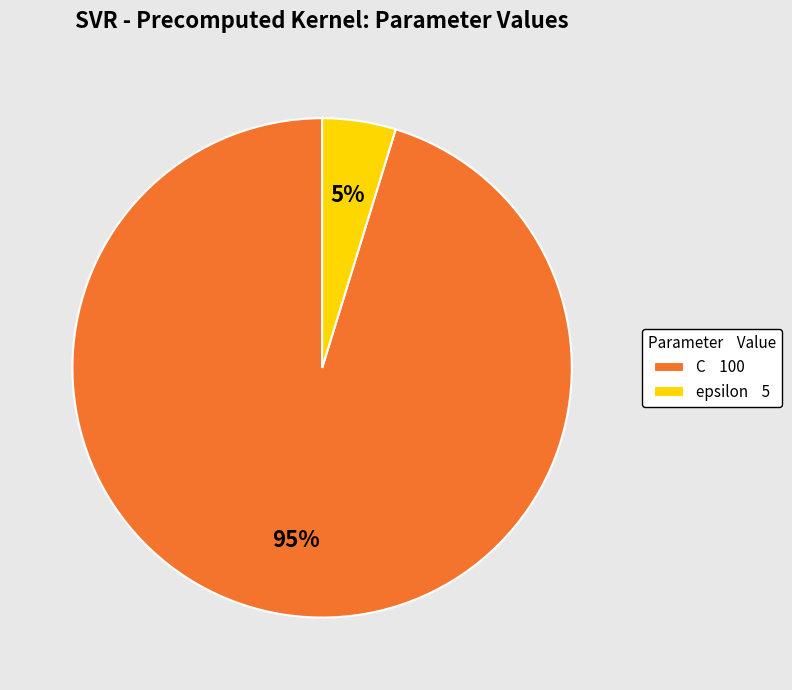

Is the sum of C 100 and epsilon 5 greater than half?

Yes